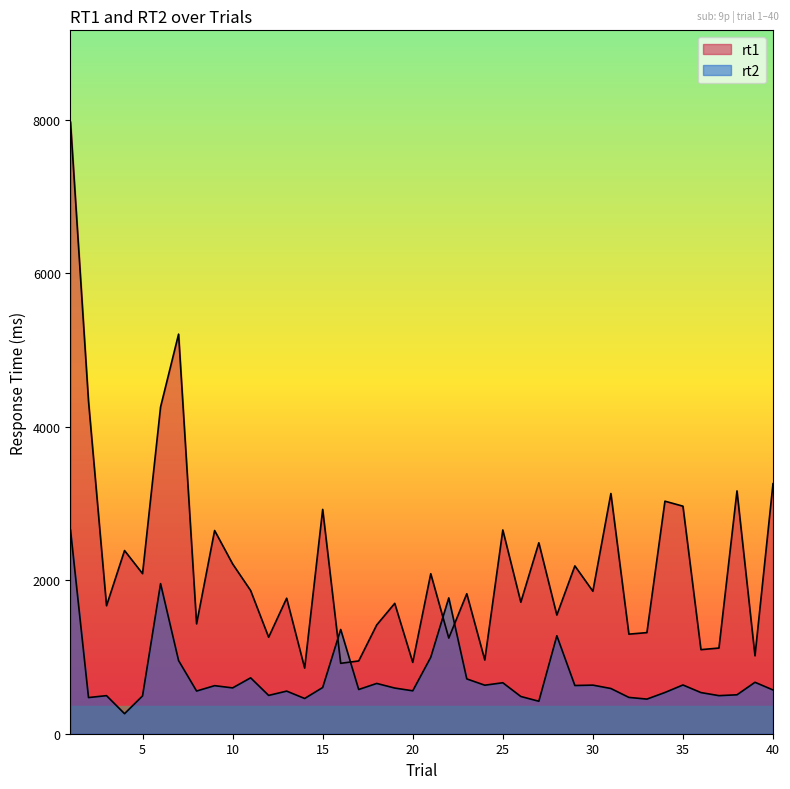

What is the maximum value for rt1?

7967